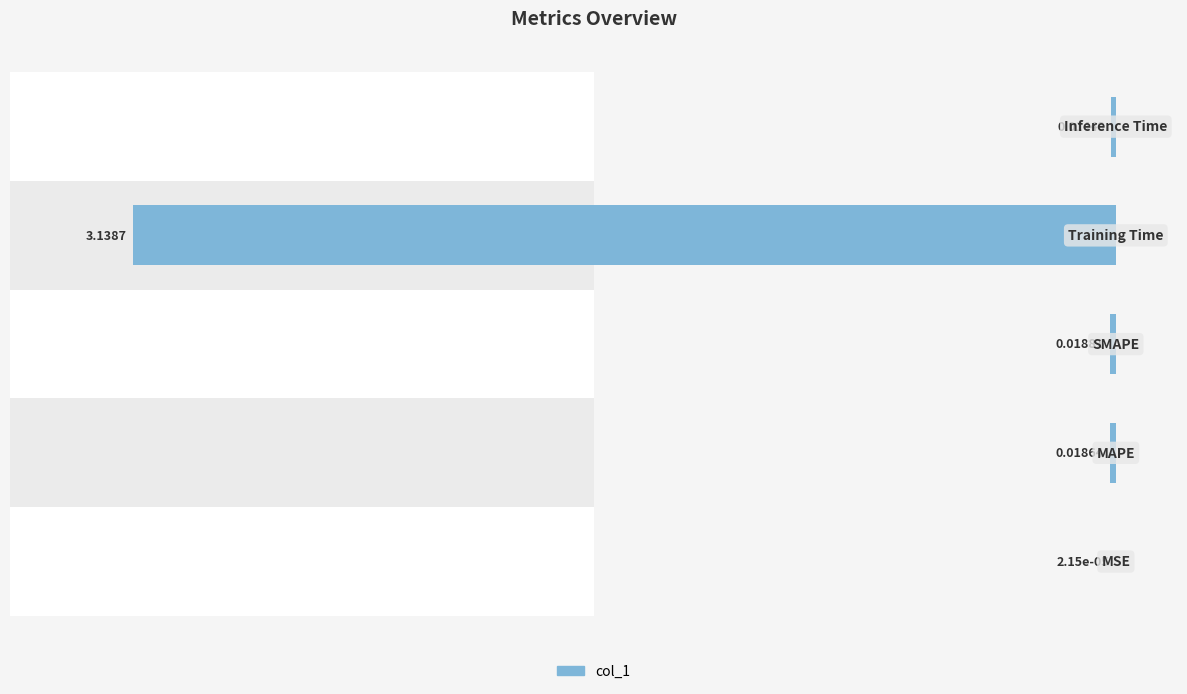

The value at 2 is -0.3. True or false?

False